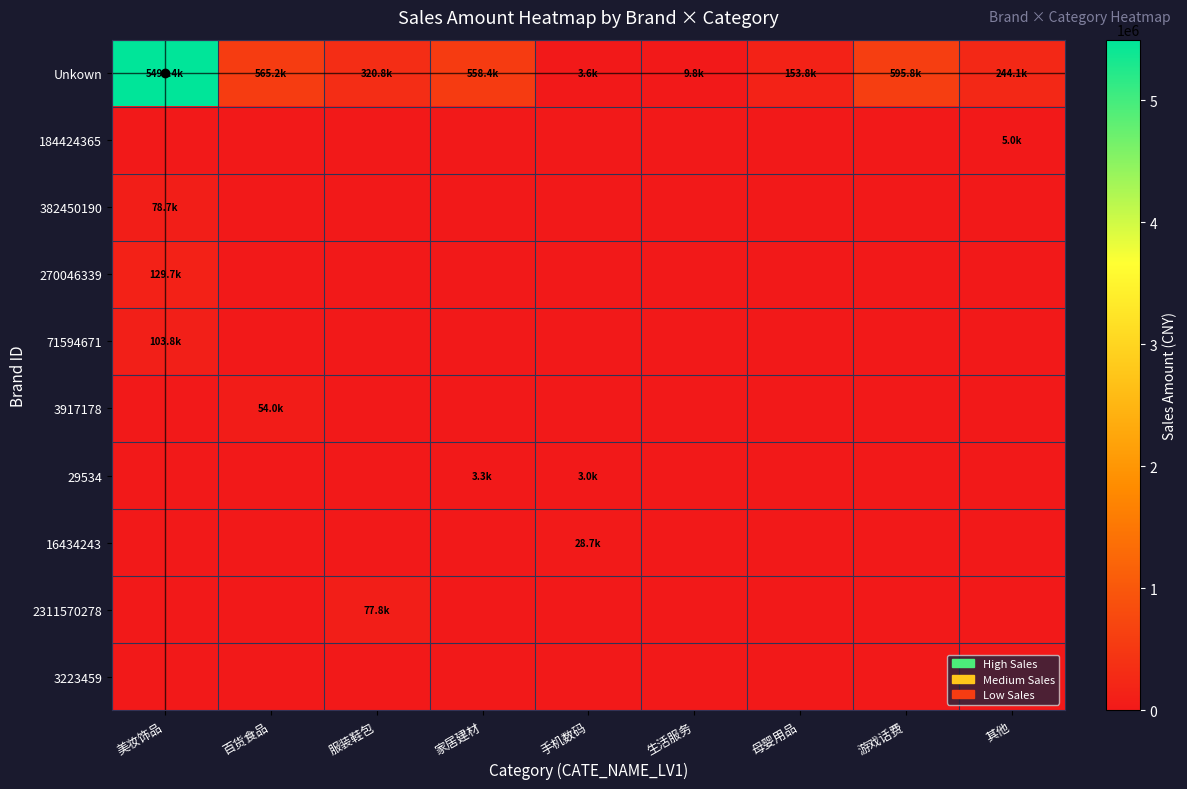

Which has a higher value, 手机数码 or 美妆饰品?

美妆饰品